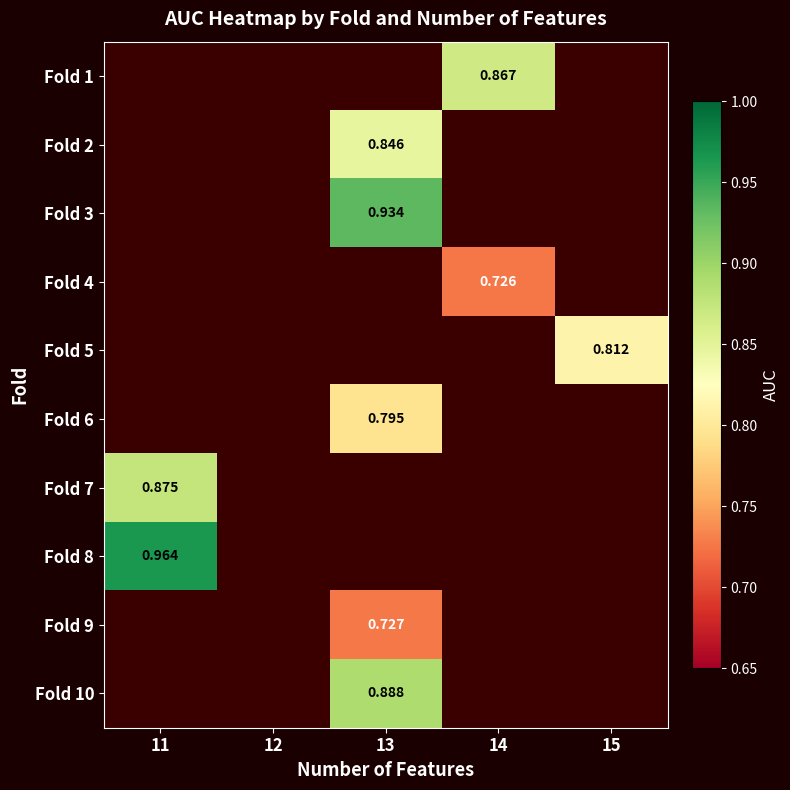

Which has a higher value, 14 or 11?

11